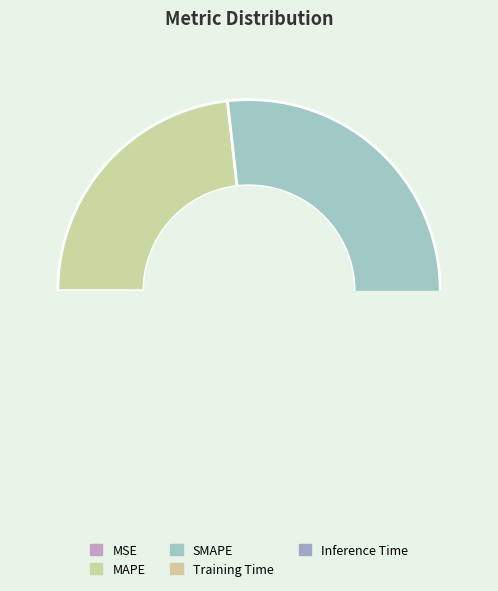

Is it true that Inference Time is 11% of the pie?

False